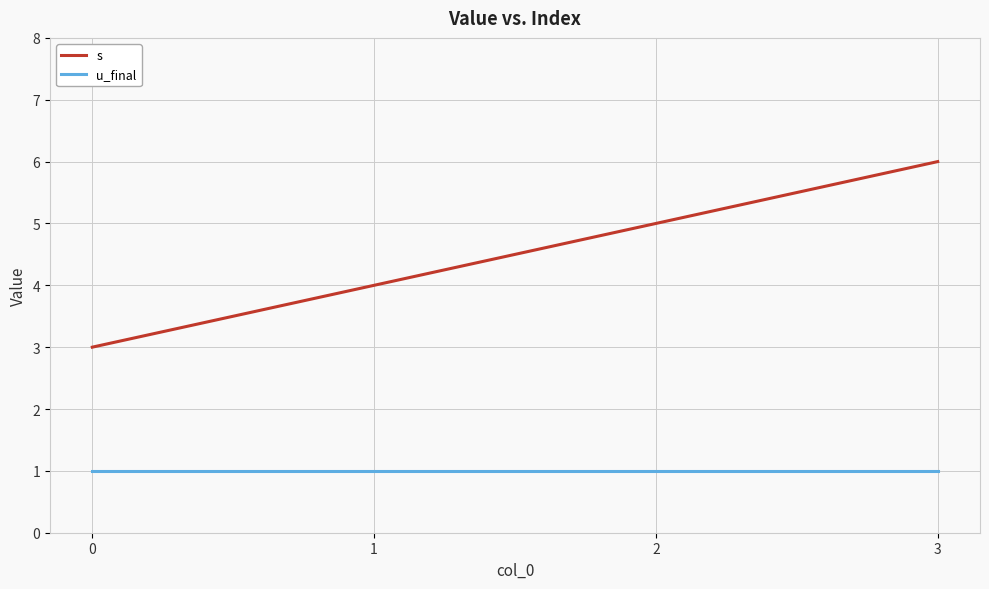

Does the chart have visible grid lines?

Yes